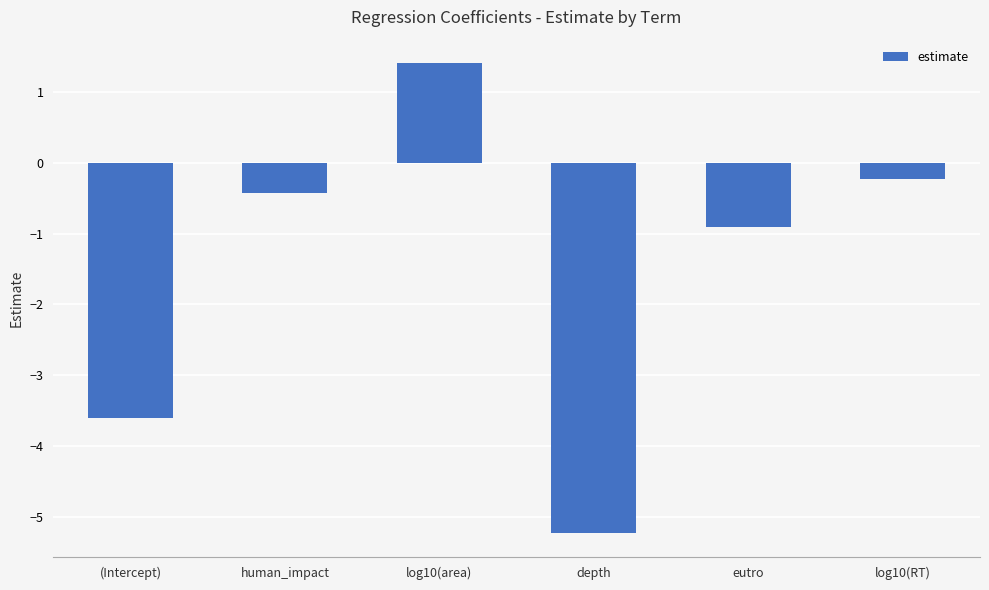

What is the change in value from depth to eutro?

+4.3